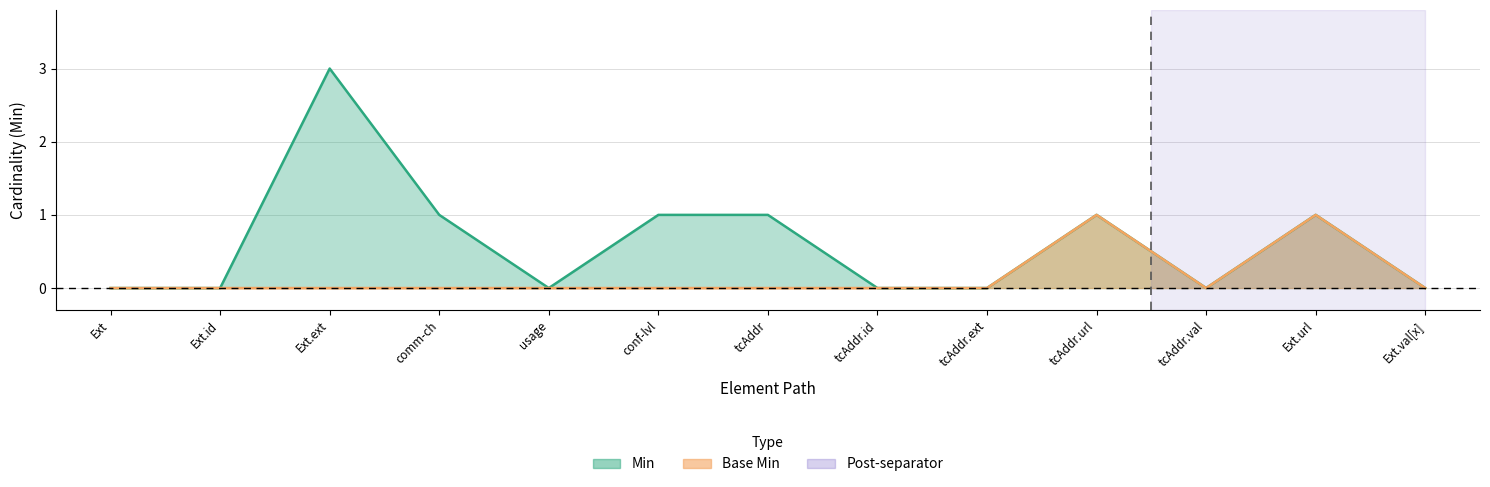

What is the value of the Min point at the 3rd from the left?

3